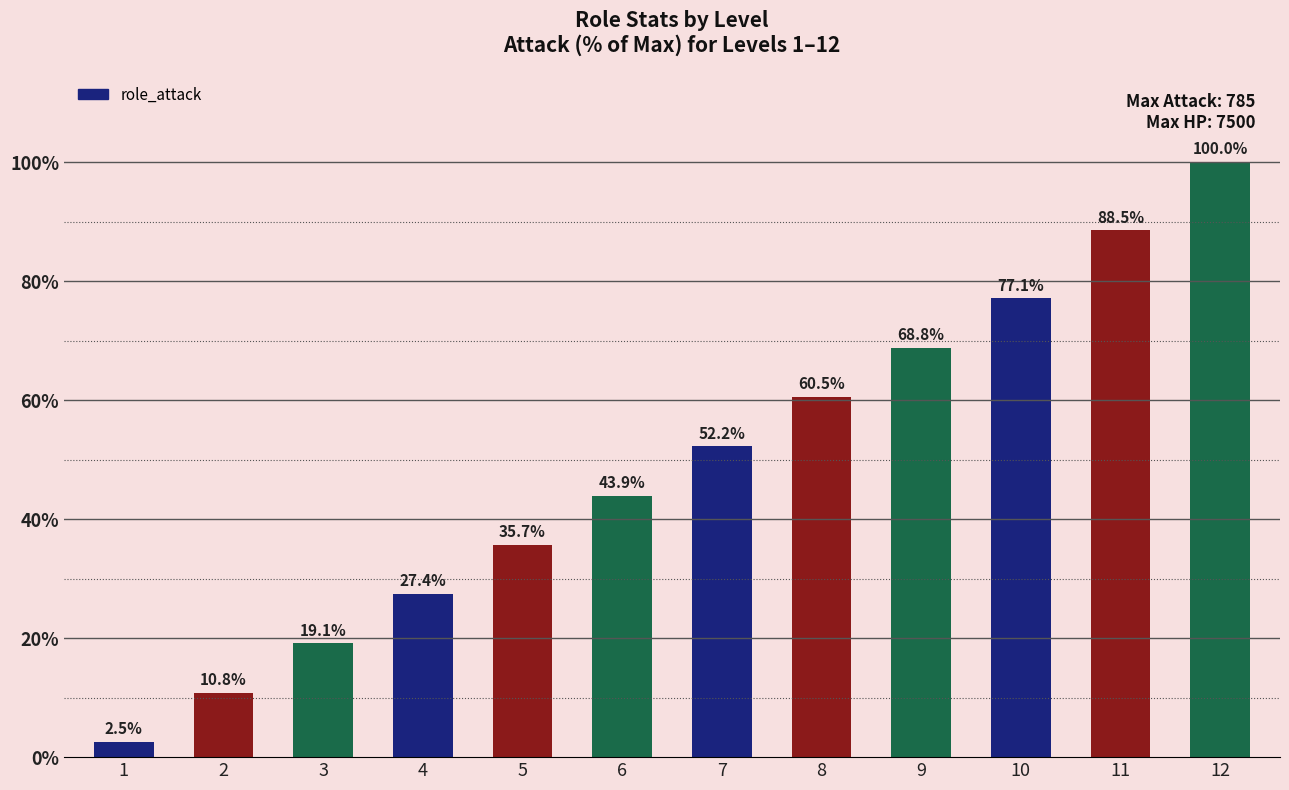

How many data points are less than 52?

6